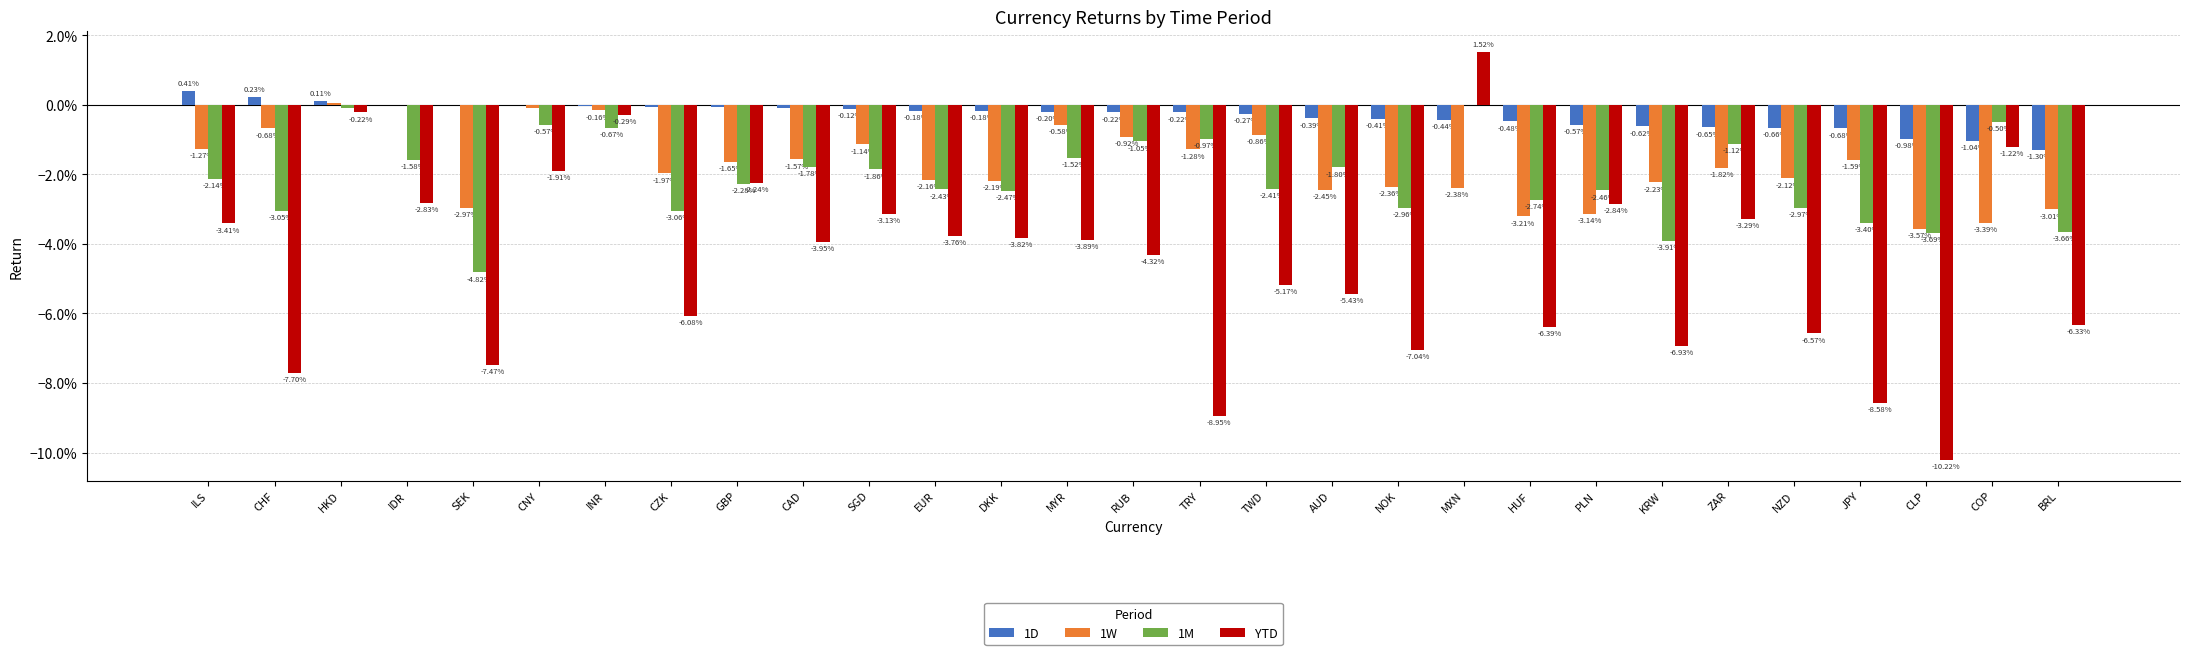

Reading left to right, extract all data points from this chart.

1D: ILS=0.0	CHF=0.0	HKD=0.0	IDR=0.0	SEK=0.0	CNY=-0.0	INR=-0.0	CZK=-0.0	GBP=-0.0	CAD=-0.0	SGD=-0.0	EUR=-0.0	DKK=-0.0	MYR=-0.0	RUB=-0.0	TRY=-0.0	TWD=-0.0	AUD=-0.0	NOK=-0.0	MXN=-0.0	HUF=-0.0	PLN=-0.0	KRW=-0.0	ZAR=-0.0	NZD=-0.0	JPY=-0.0	CLP=-0.0	COP=-0.0	BRL=-0.0
1W: ILS=-0.0	CHF=-0.0	HKD=0.0	IDR=0.0	SEK=-0.0	CNY=-0.0	INR=-0.0	CZK=-0.0	GBP=-0.0	CAD=-0.0	SGD=-0.0	EUR=-0.0	DKK=-0.0	MYR=-0.0	RUB=-0.0	TRY=-0.0	TWD=-0.0	AUD=-0.0	NOK=-0.0	MXN=-0.0	HUF=-0.0	PLN=-0.0	KRW=-0.0	ZAR=-0.0	NZD=-0.0	JPY=-0.0	CLP=-0.0	COP=-0.0	BRL=-0.0
1M: ILS=-0.0	CHF=-0.0	HKD=-0.0	IDR=-0.0	SEK=-0.0	CNY=-0.0	INR=-0.0	CZK=-0.0	GBP=-0.0	CAD=-0.0	SGD=-0.0	EUR=-0.0	DKK=-0.0	MYR=-0.0	RUB=-0.0	TRY=-0.0	TWD=-0.0	AUD=-0.0	NOK=-0.0	MXN=-0.0	HUF=-0.0	PLN=-0.0	KRW=-0.0	ZAR=-0.0	NZD=-0.0	JPY=-0.0	CLP=-0.0	COP=-0.0	BRL=-0.0
YTD: ILS=-0.0	CHF=-0.1	HKD=-0.0	IDR=-0.0	SEK=-0.1	CNY=-0.0	INR=-0.0	CZK=-0.1	GBP=-0.0	CAD=-0.0	SGD=-0.0	EUR=-0.0	DKK=-0.0	MYR=-0.0	RUB=-0.0	TRY=-0.1	TWD=-0.1	AUD=-0.1	NOK=-0.1	MXN=0.0	HUF=-0.1	PLN=-0.0	KRW=-0.1	ZAR=-0.0	NZD=-0.1	JPY=-0.1	CLP=-0.1	COP=-0.0	BRL=-0.1